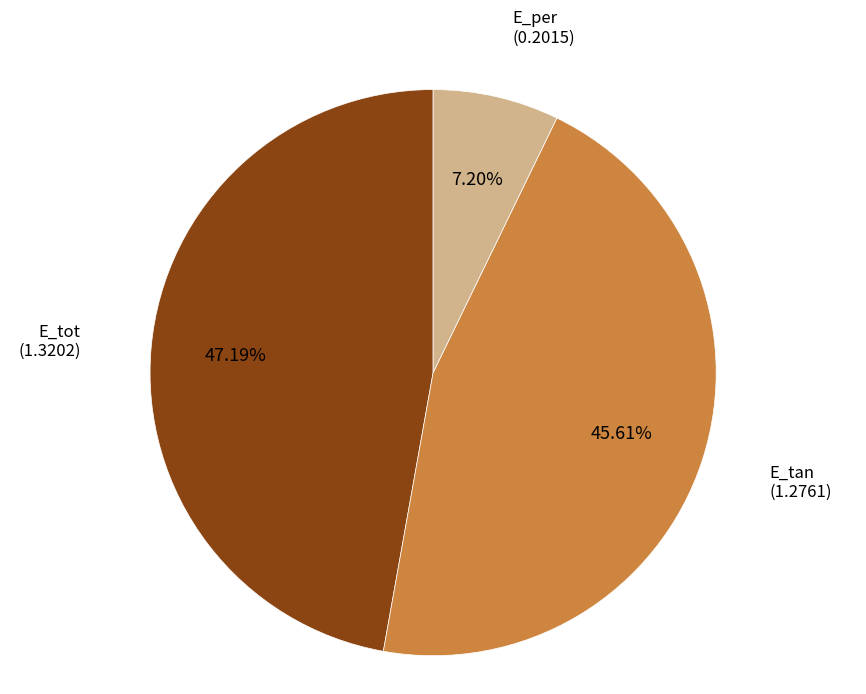

Does E_per represent more than half of the total?

No